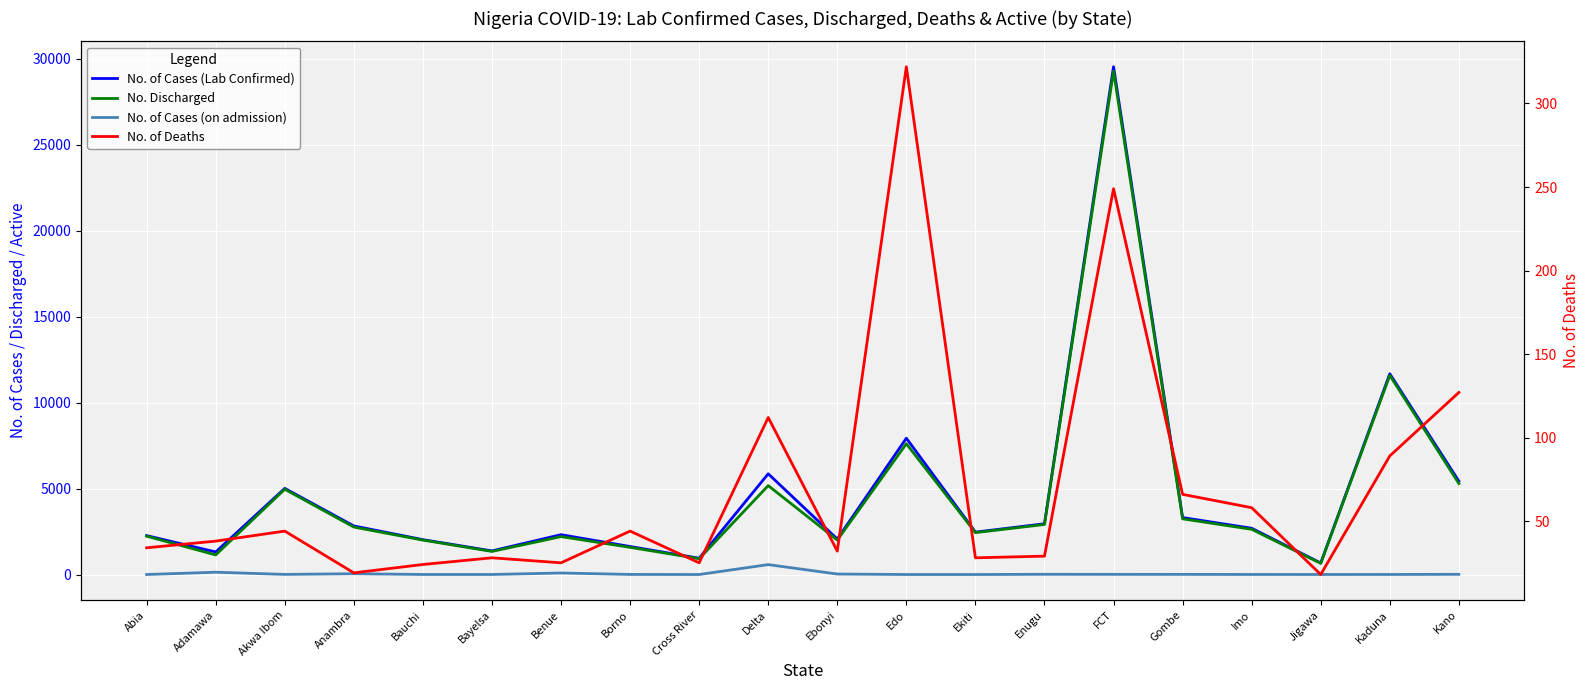

At which label is No. Discharged closest to 14963?

Kaduna